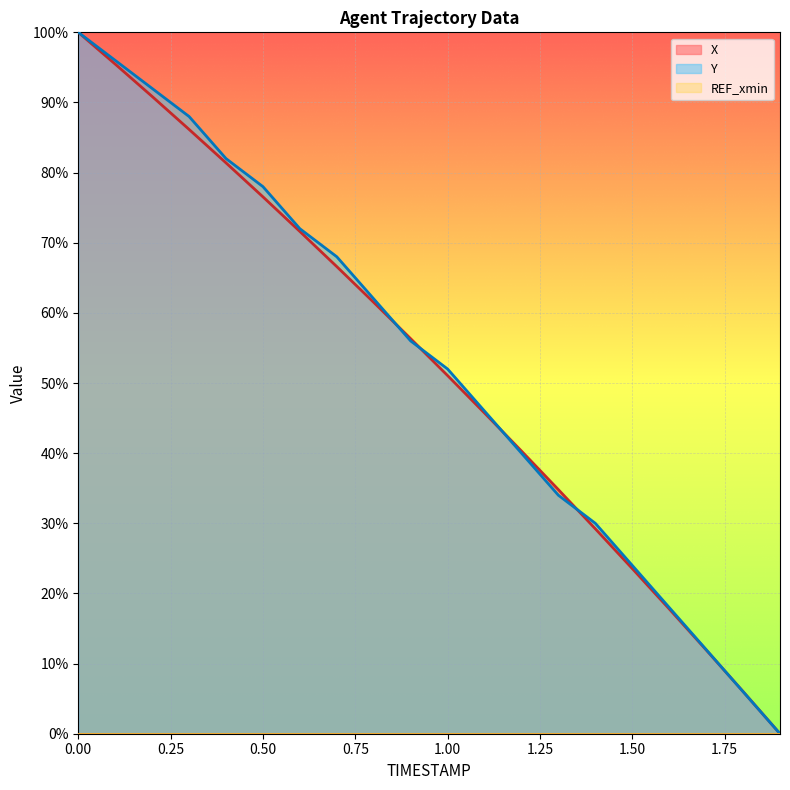

What position from the right is 0.6?

14